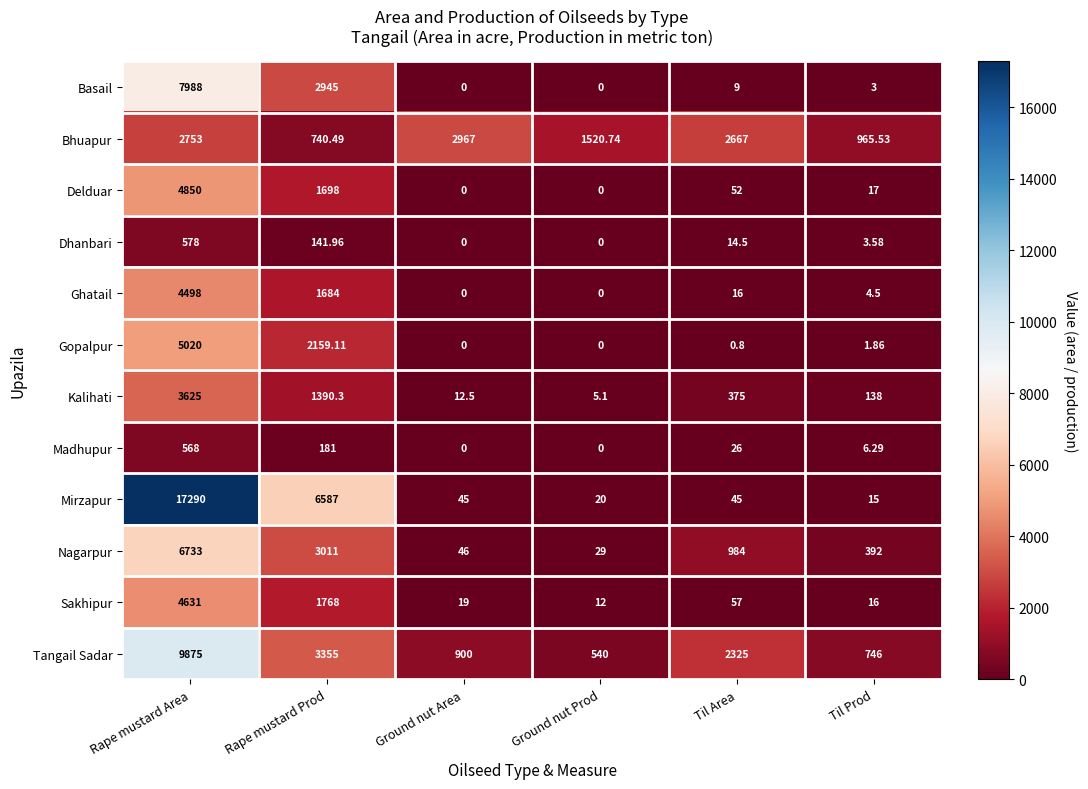

Which category has the highest value across all series?

Rape mustard Area